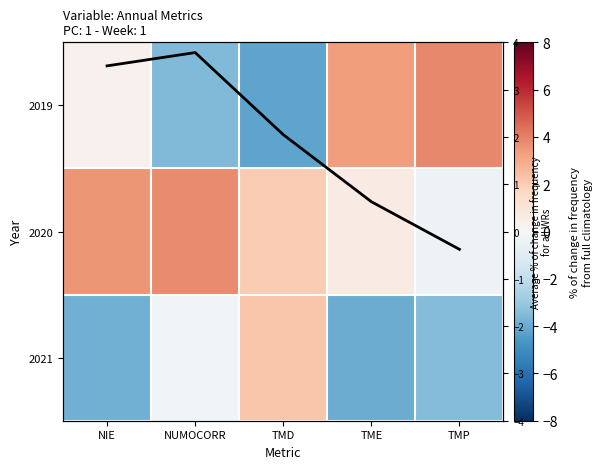

Rank the categories by 2019 value from lowest to highest.

TMD, NUMOCORR, NIE, TME, TMP